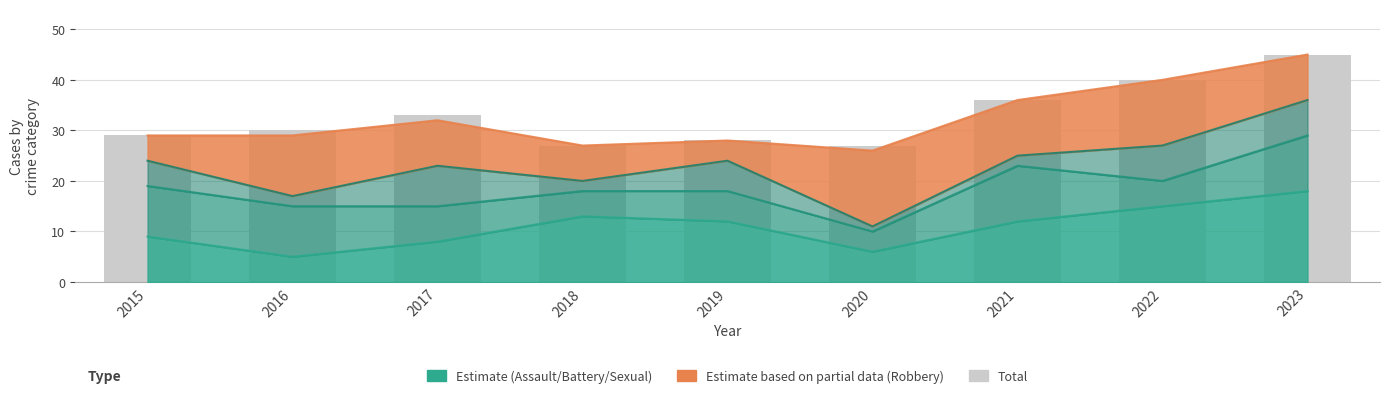

How many values exceed 30?

4